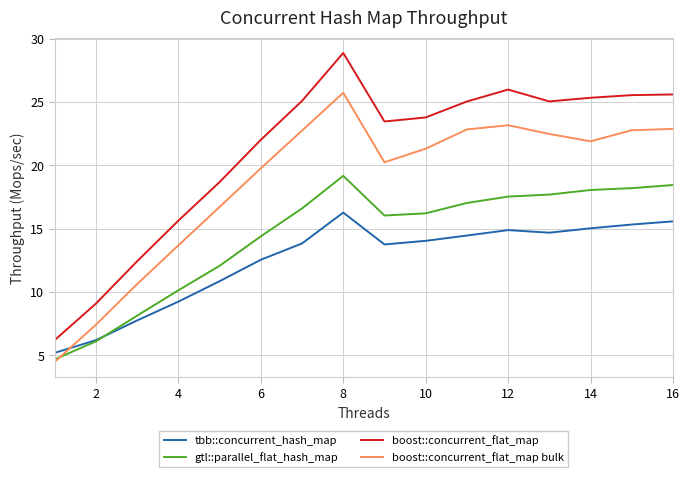

Count the number of data series in this chart.

4